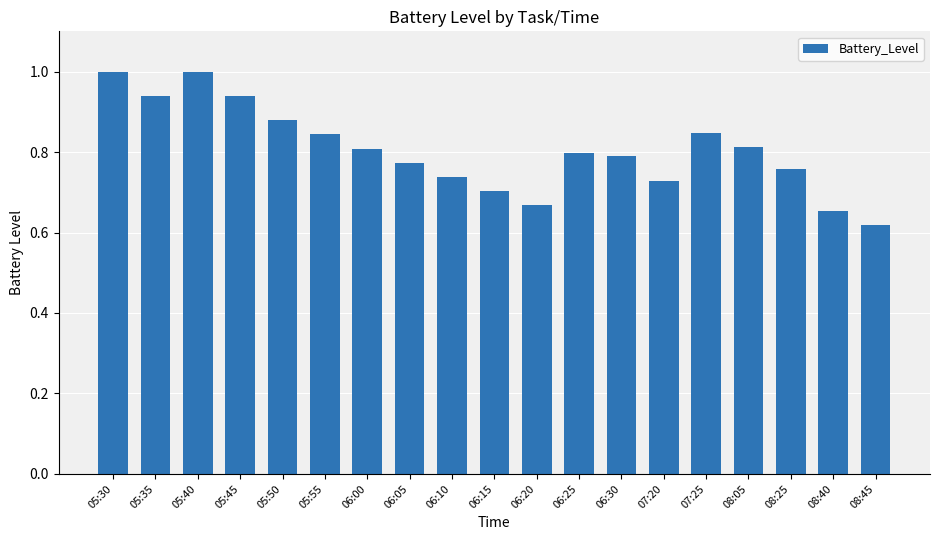

True or false: the data shows 0.7 at 06:15.

True